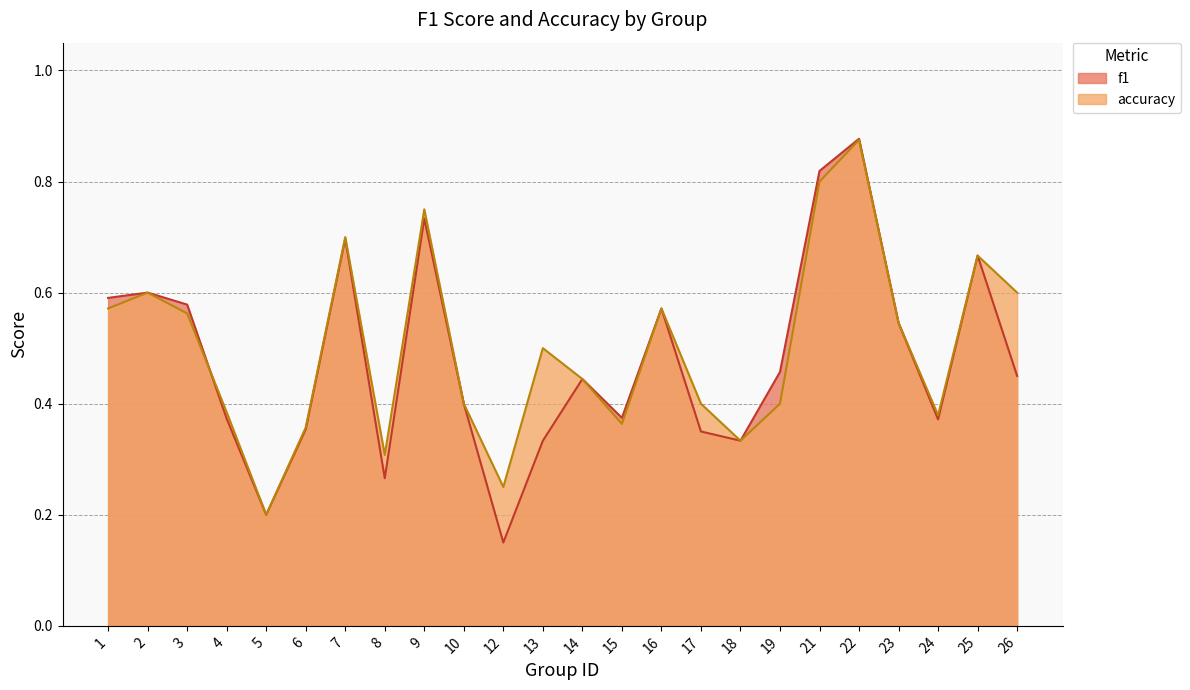

Which series has the largest range (max minus min)?

f1